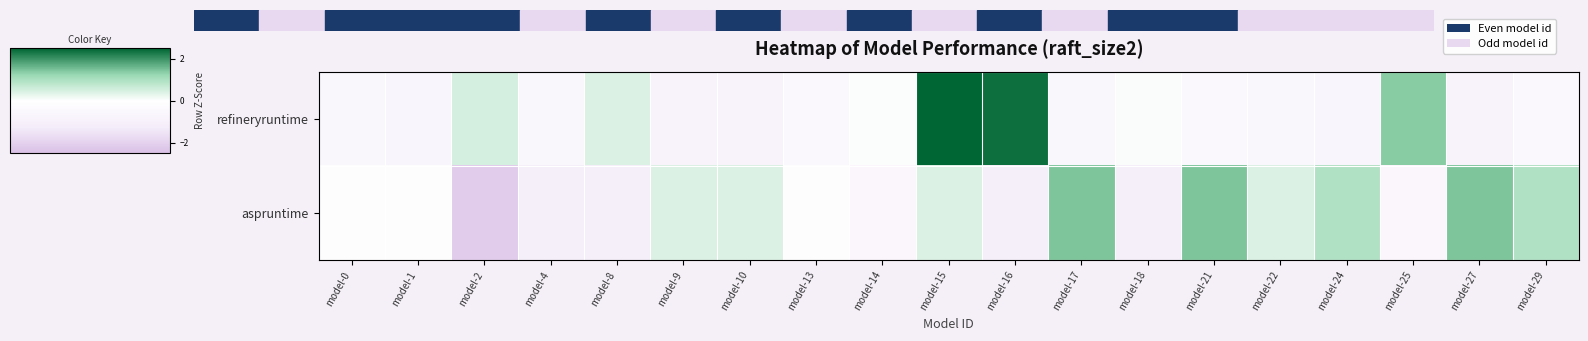

What is the greatest value displayed?

2.5